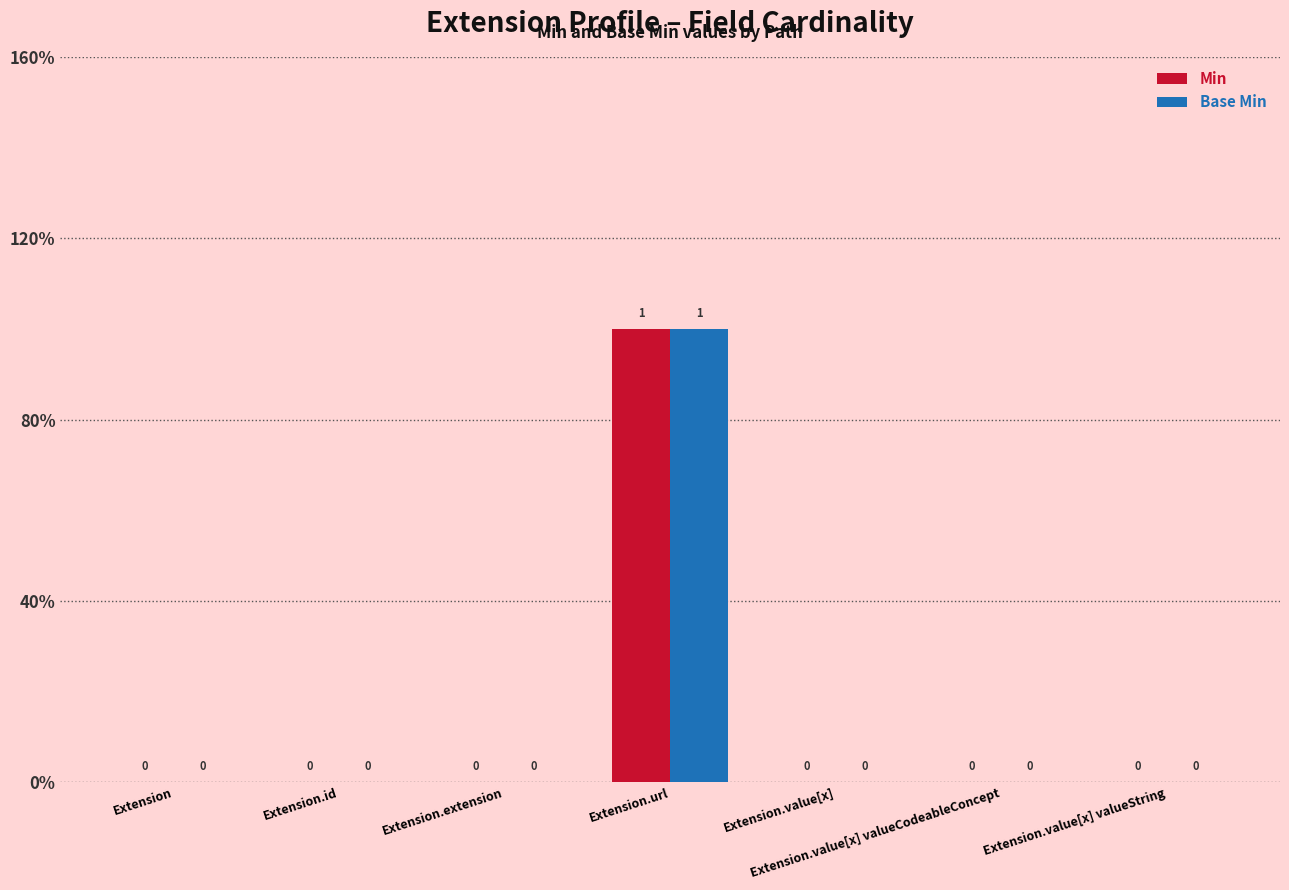

What are all the series names shown in the legend?

Min, Base Min